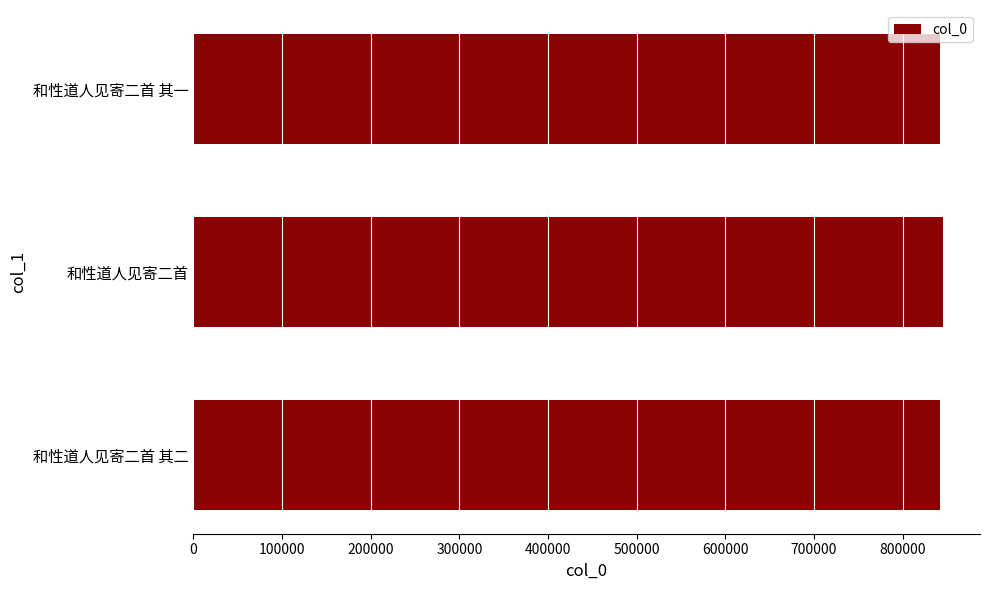

True or false: the data shows 842139 at 和性道人见寄二首 其一.

True